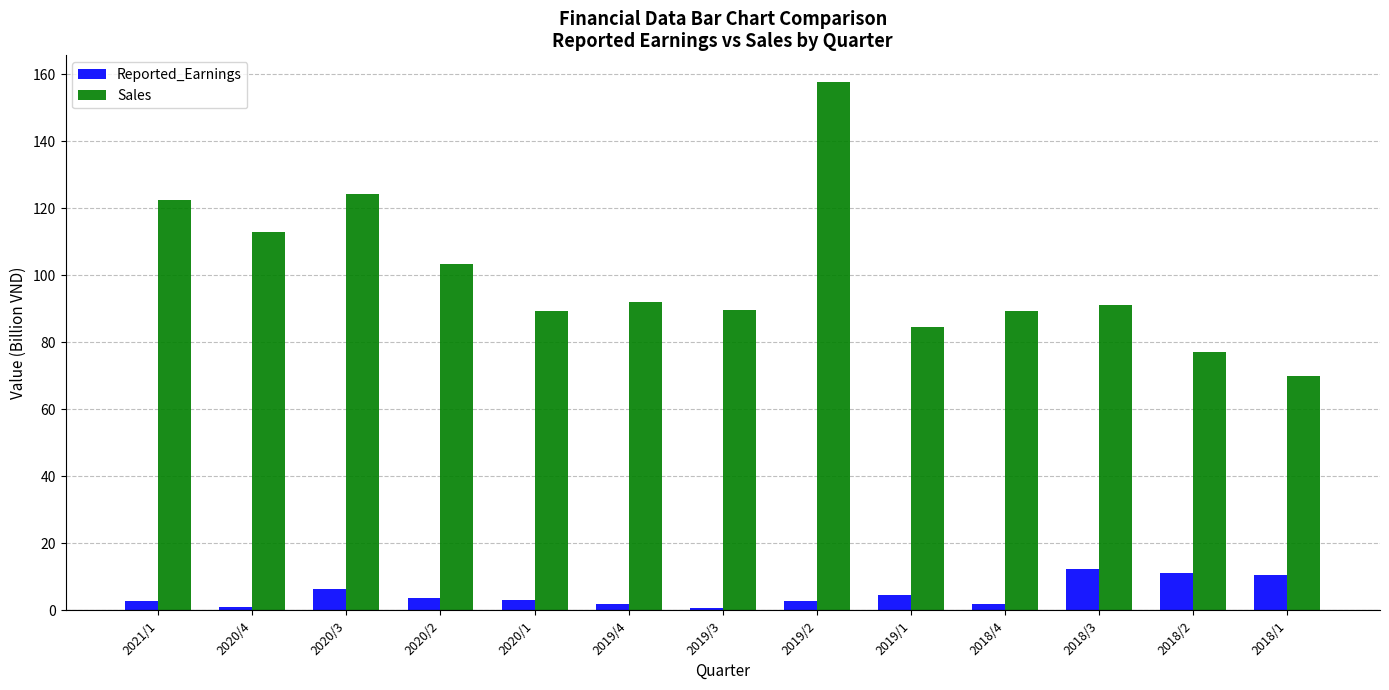

Is it true that Sales equals 143.9 at 2020/2?

False